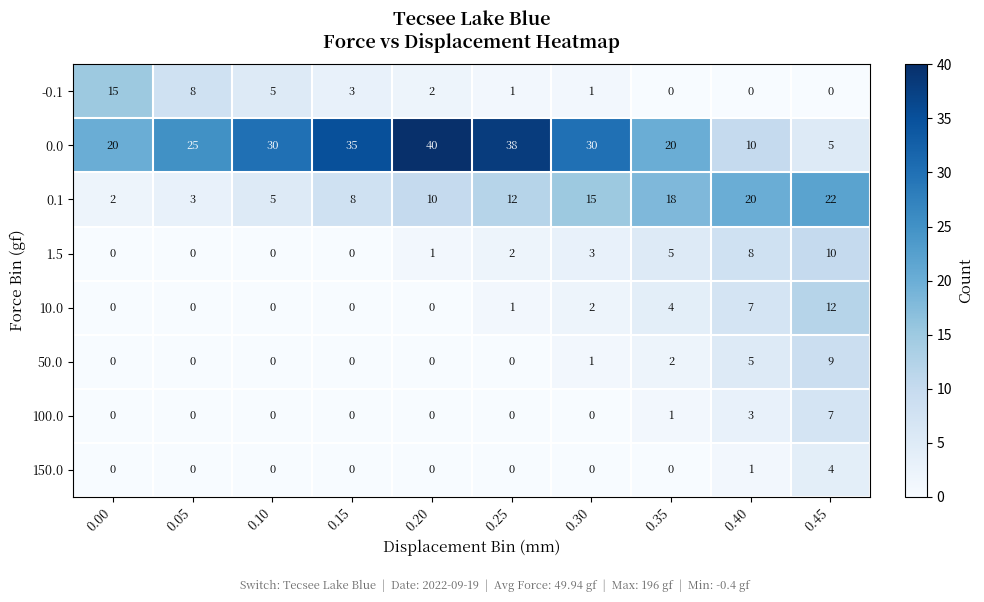

Is it true that 0.0 equals 30 at 0.00?

False